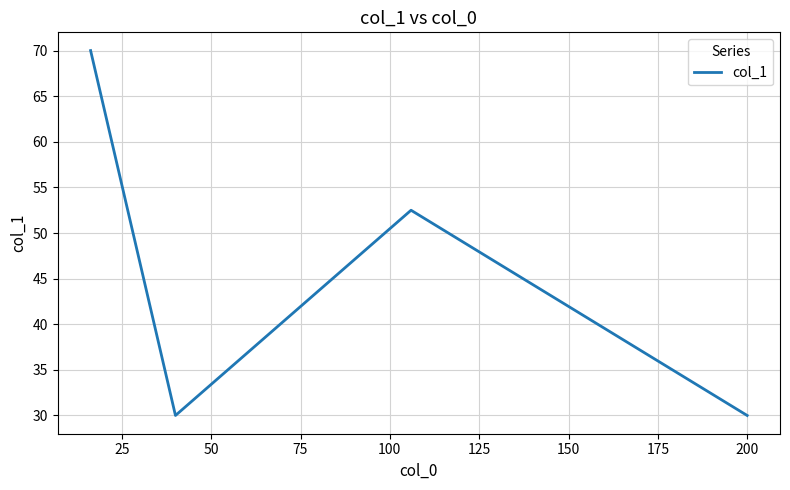

Reading left to right, list all the values displayed in this chart.

70.0	30.0	52.5	30.0